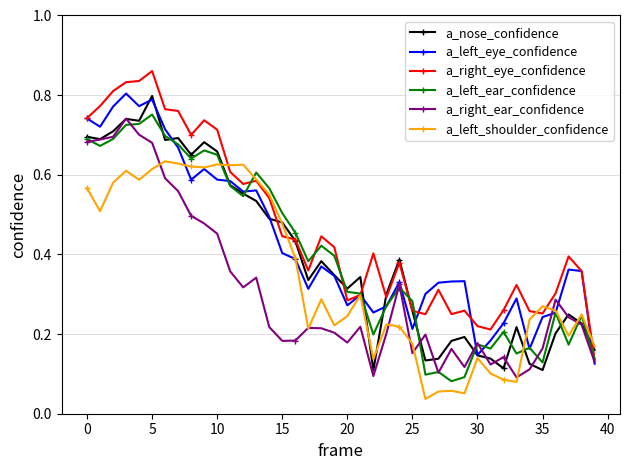

What are all the series names shown in the legend?

a_nose_confidence, a_left_eye_confidence, a_right_eye_confidence, a_left_ear_confidence, a_right_ear_confidence, a_left_shoulder_confidence